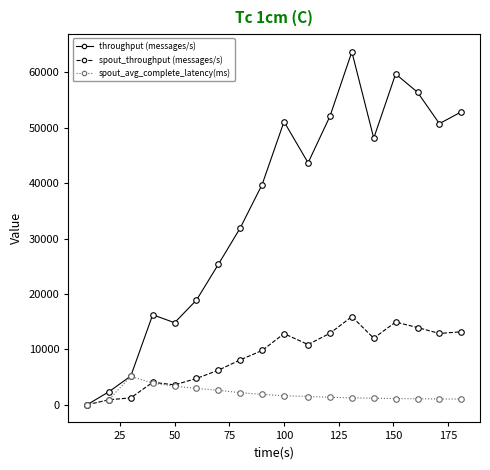

Which series has the largest range (max minus min)?

throughput (messages/s)